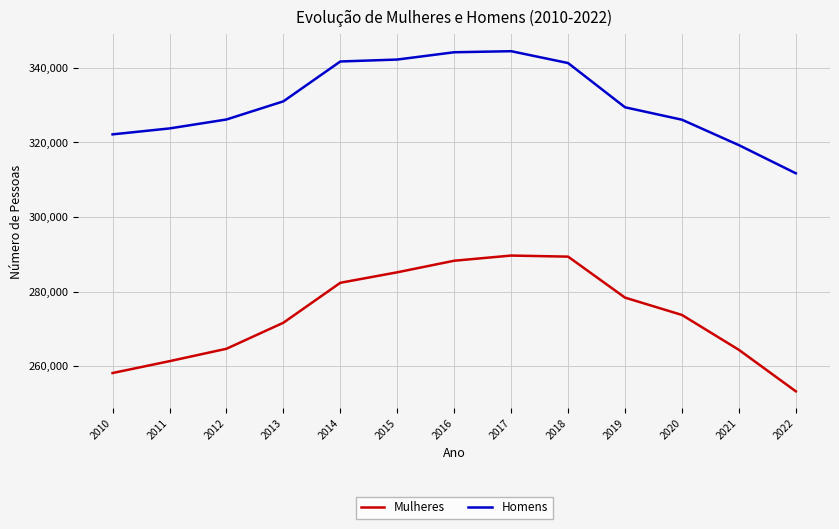

At which label does Homens reach its minimum?

2022